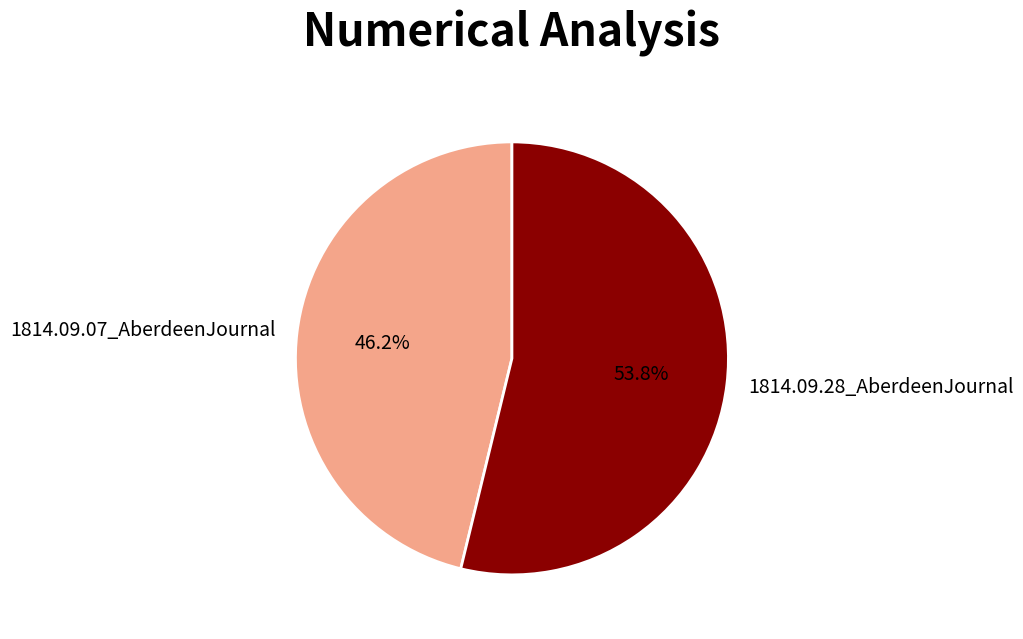

Which category has the smallest portion of the pie?

1814.09.07_AberdeenJournal